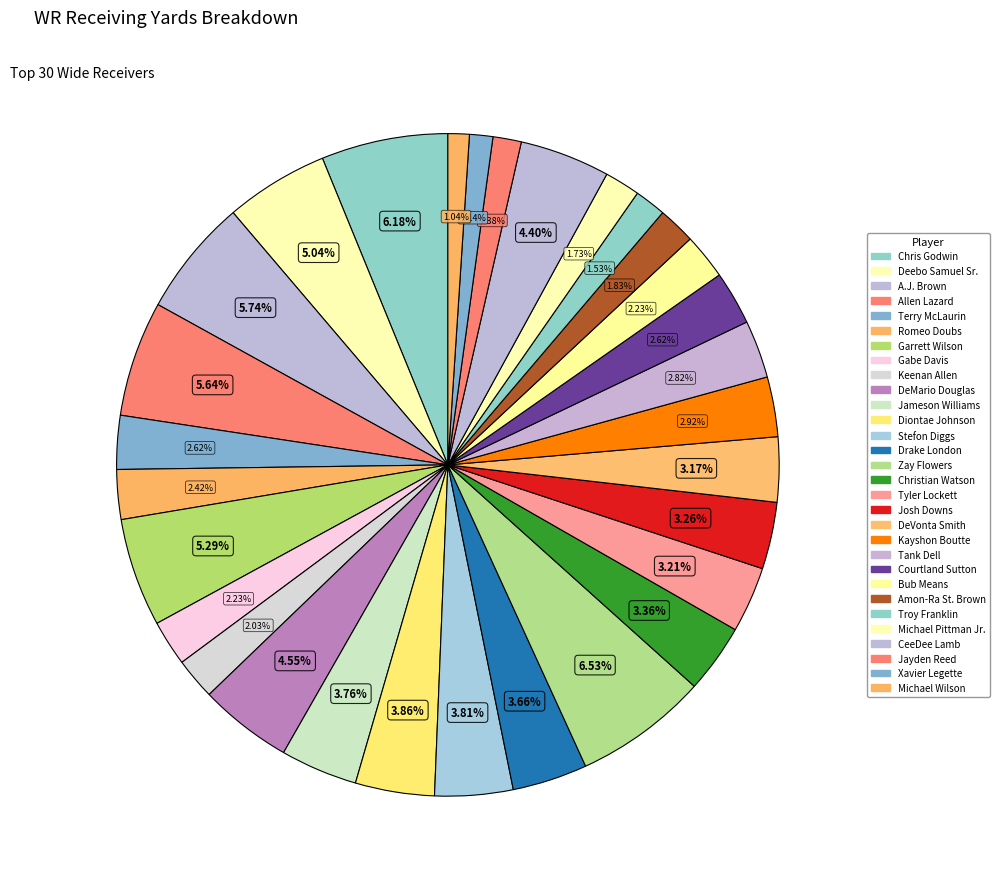

Count the number of slices in the pie.

30